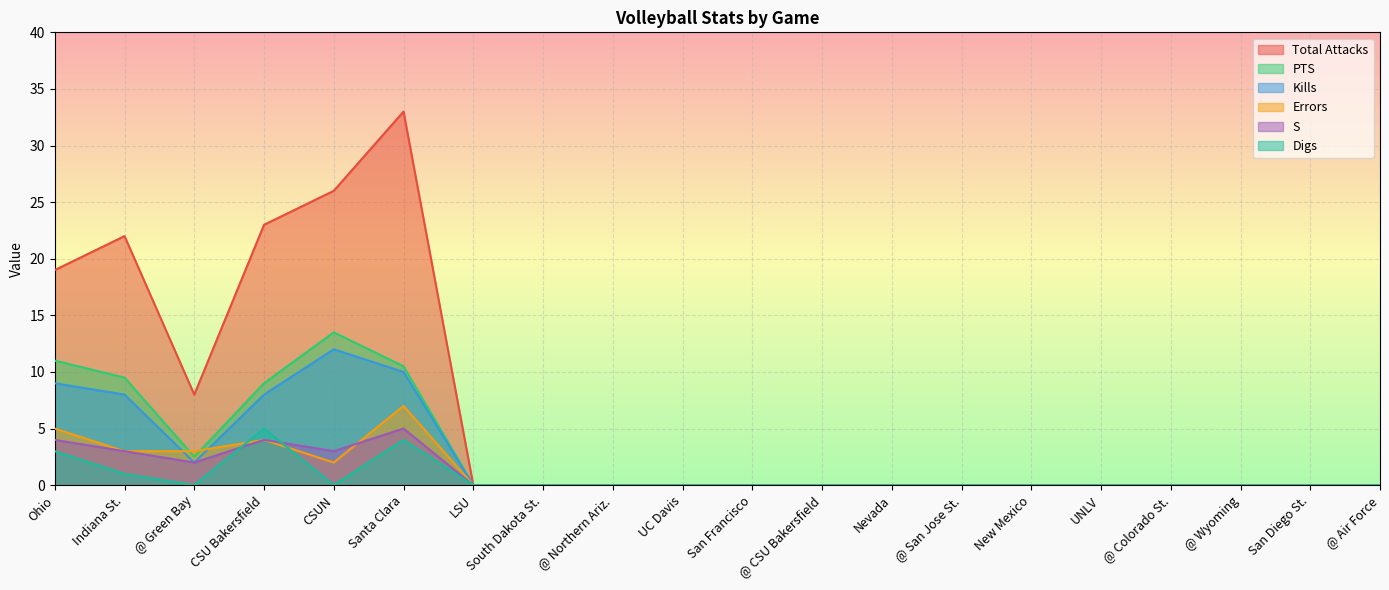

In PTS, how many points are lower than both neighbors (excluding endpoints)?

1